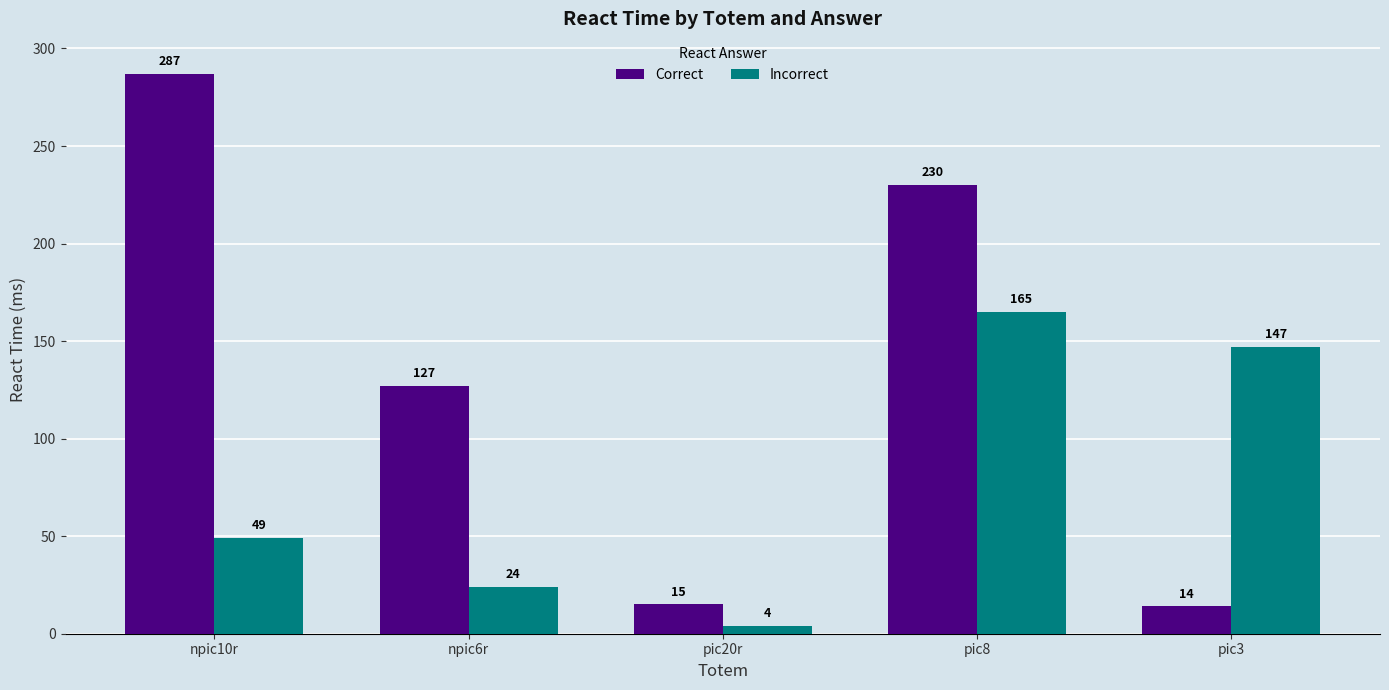

Which category has the lowest value across all series?

pic20r